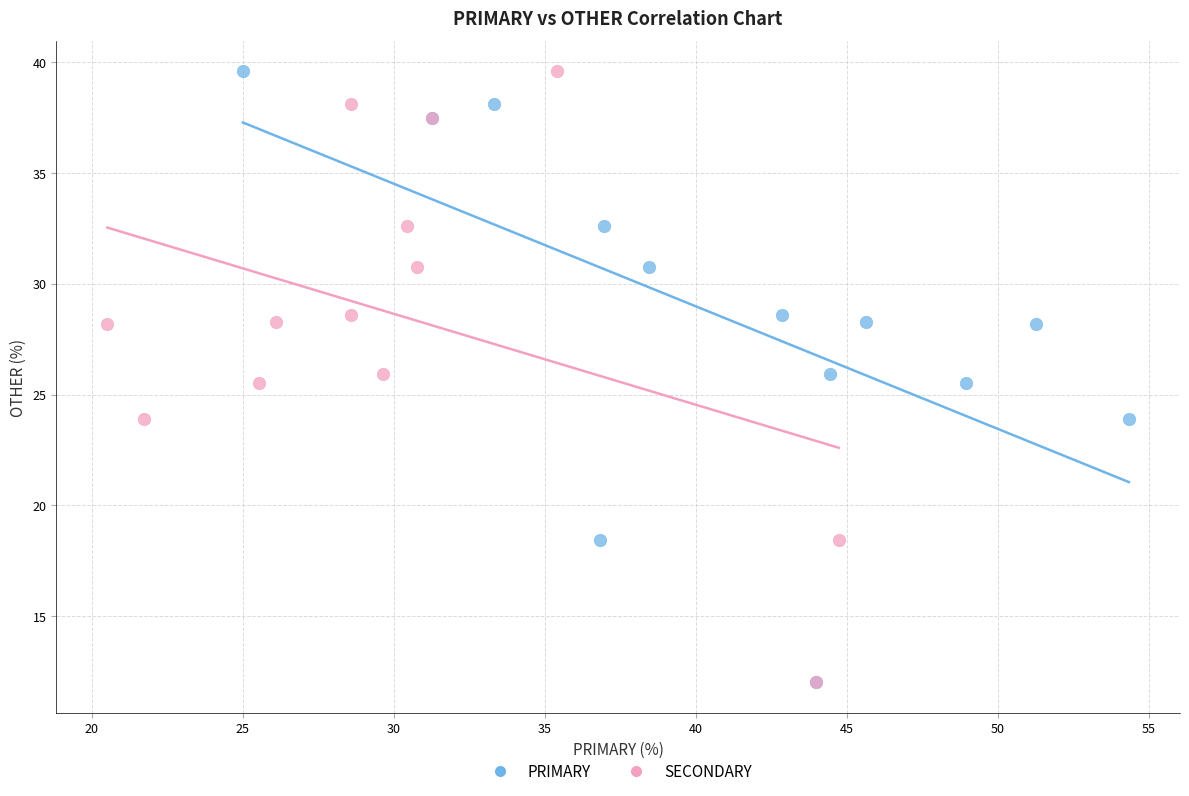

What are all the series names shown in the legend?

PRIMARY, SECONDARY